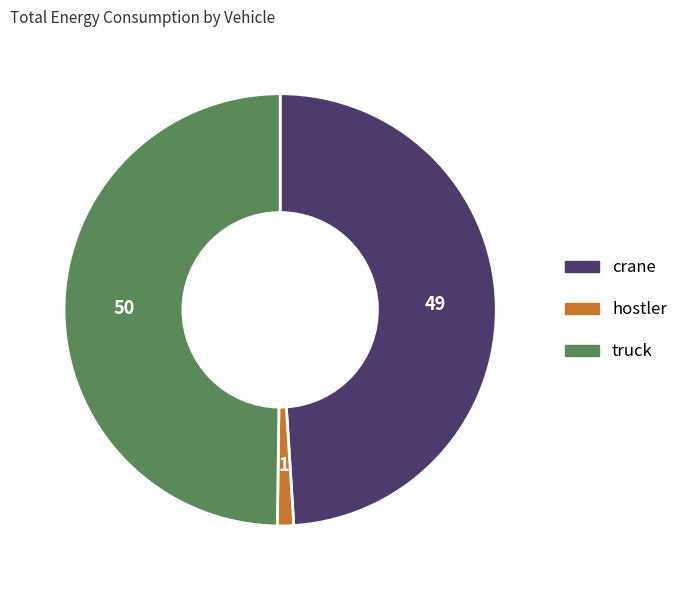

Combined, do hostler and truck account for over 50%?

Yes